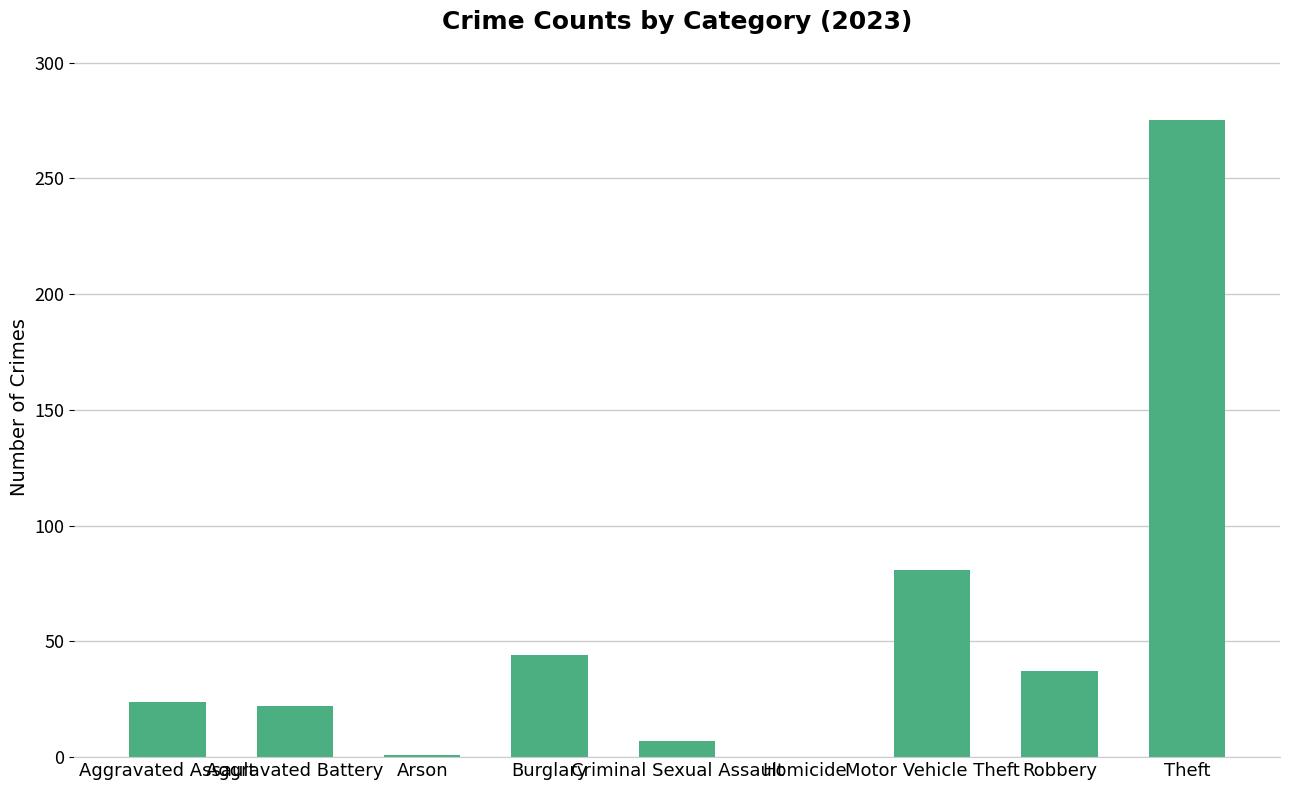

What is the maximum value shown in the chart?

275